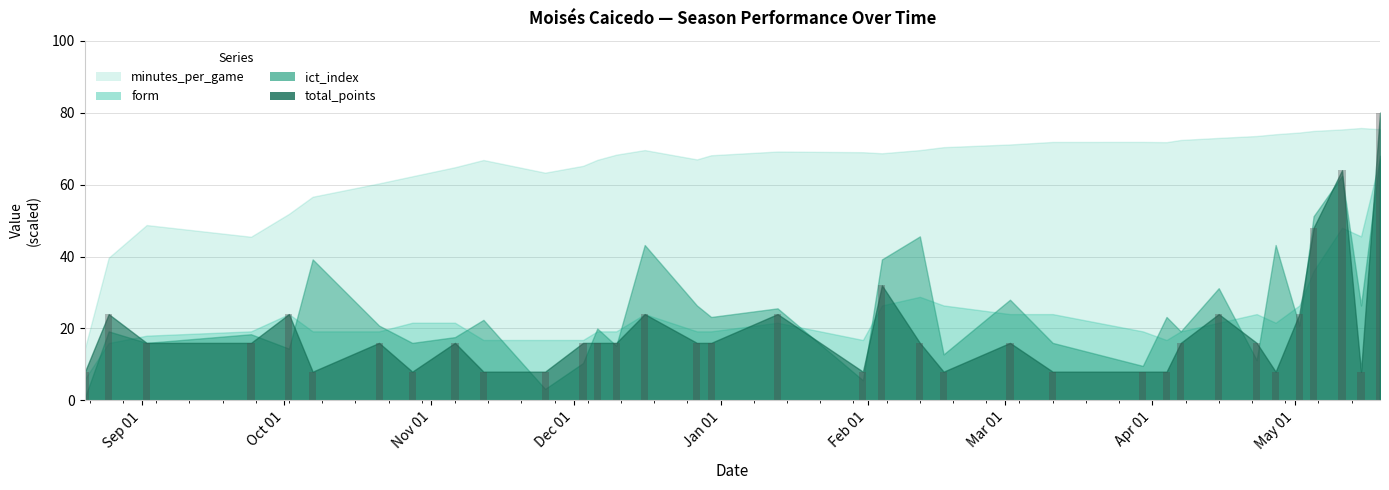

Are the bars horizontal?

No